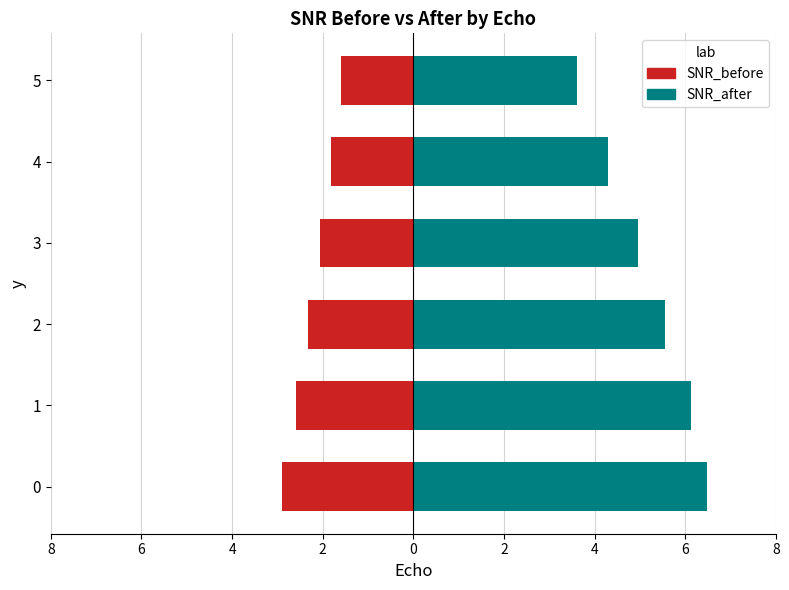

Rank the series by their average value, from highest to lowest.

SNR_after, SNR_before